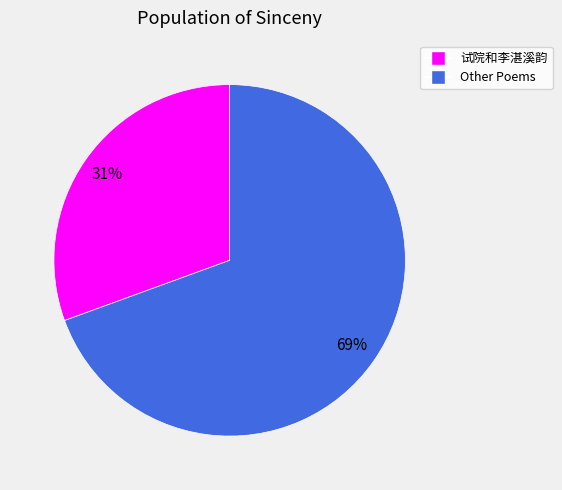

How many segments does this pie chart have?

2